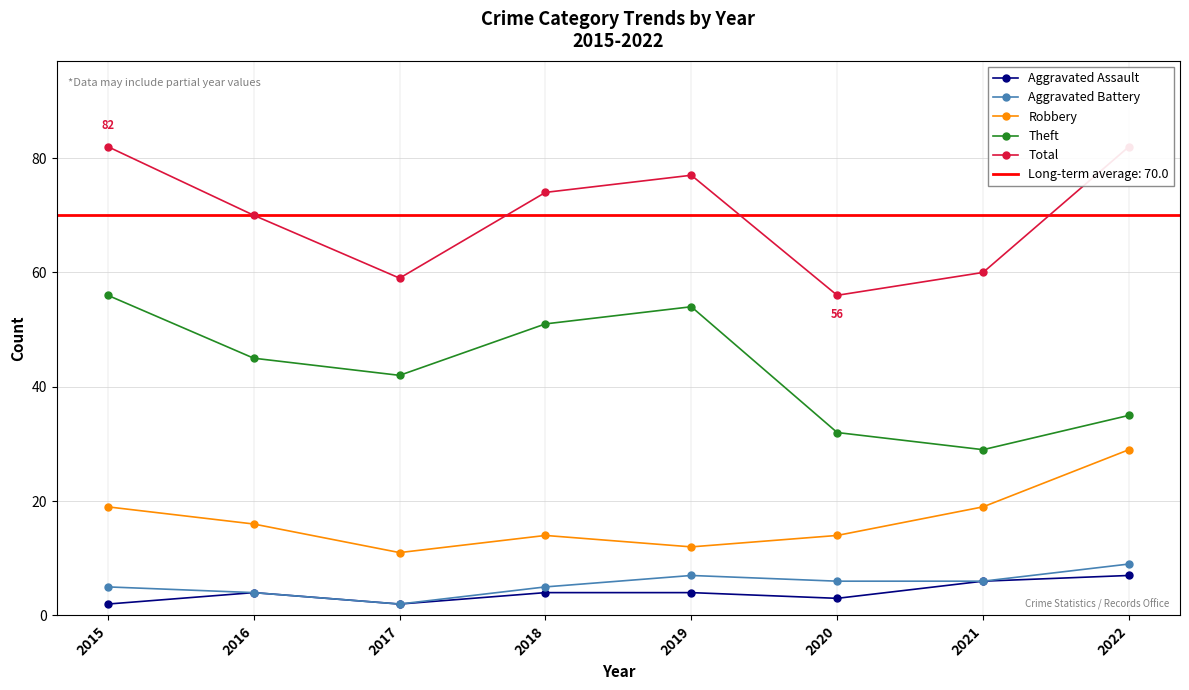

In Robbery, how many points are higher than both neighbors (excluding endpoints)?

1